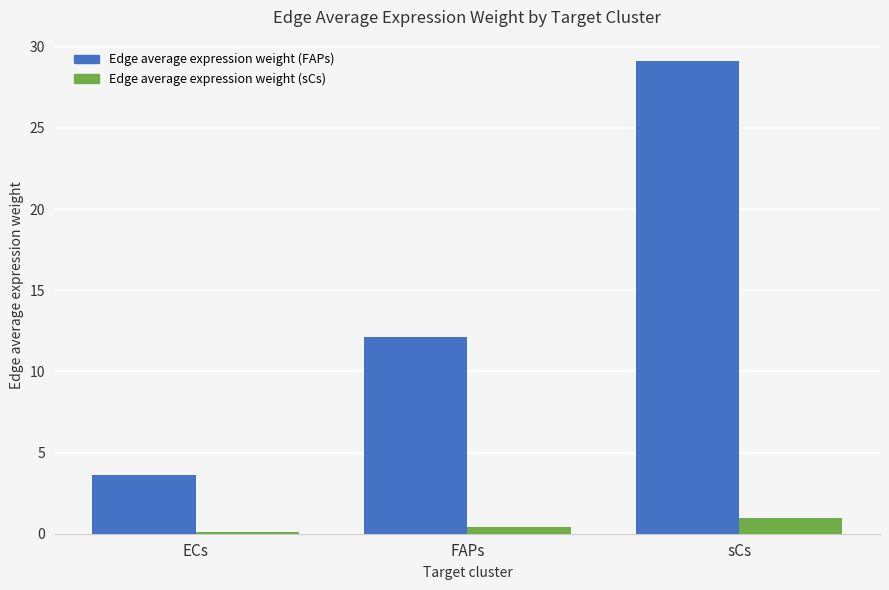

True or false: Edge average expression weight (sCs) has a value of 0.4 at FAPs.

True